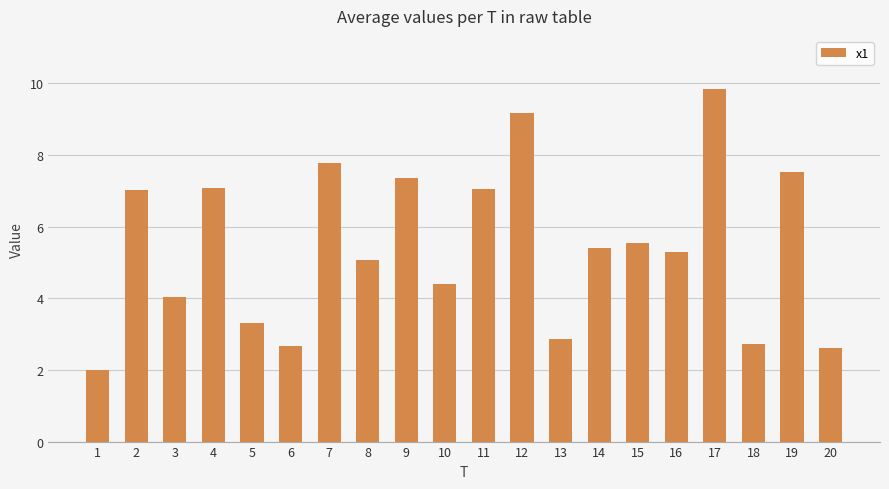

What value does the data have at 10?

4.4